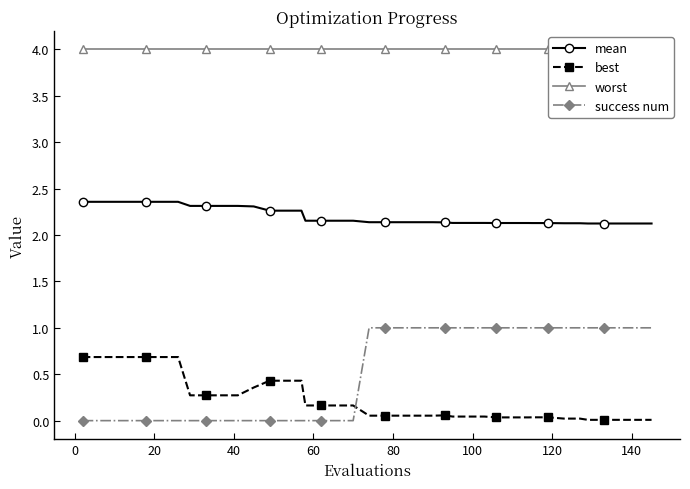

Which series ends up on top after the final intersection of best and success num?

success num